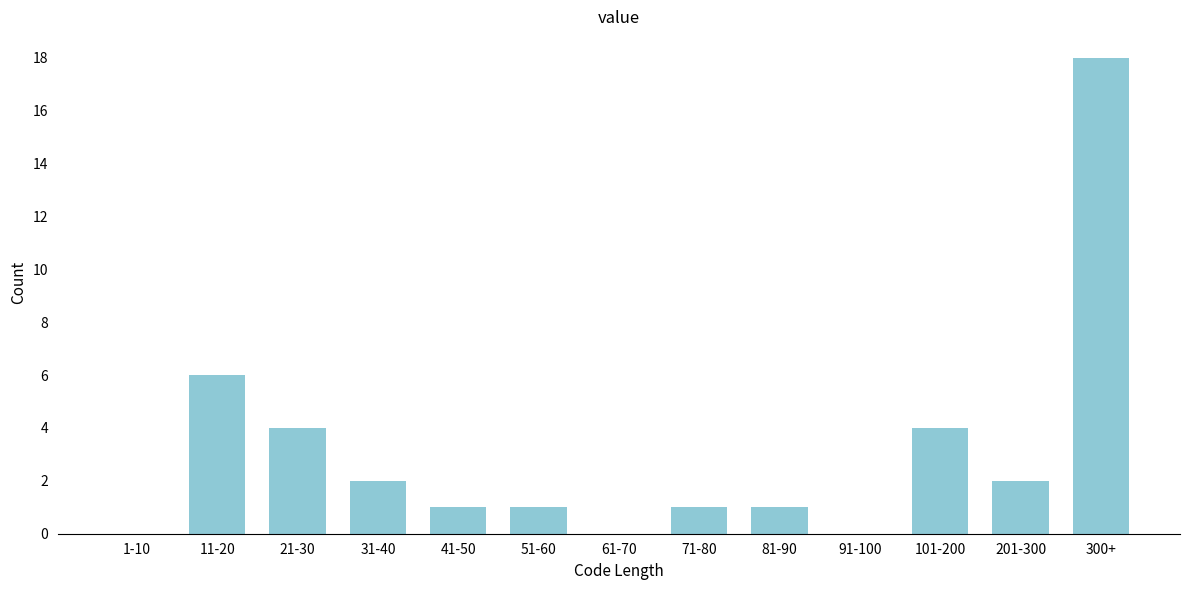

Reading left to right, list all the values displayed in this chart.

1-10=0	11-20=6	21-30=4	31-40=2	41-50=1	51-60=1	61-70=0	71-80=1	81-90=1	91-100=0	101-200=4	201-300=2	300+=18